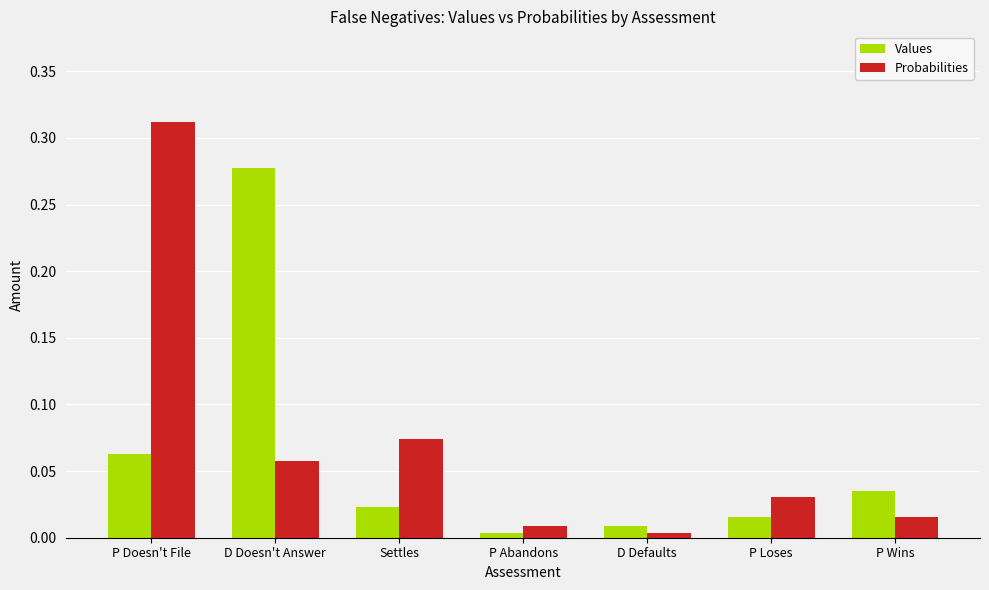

Which category has the highest value across all series?

P Doesn't File